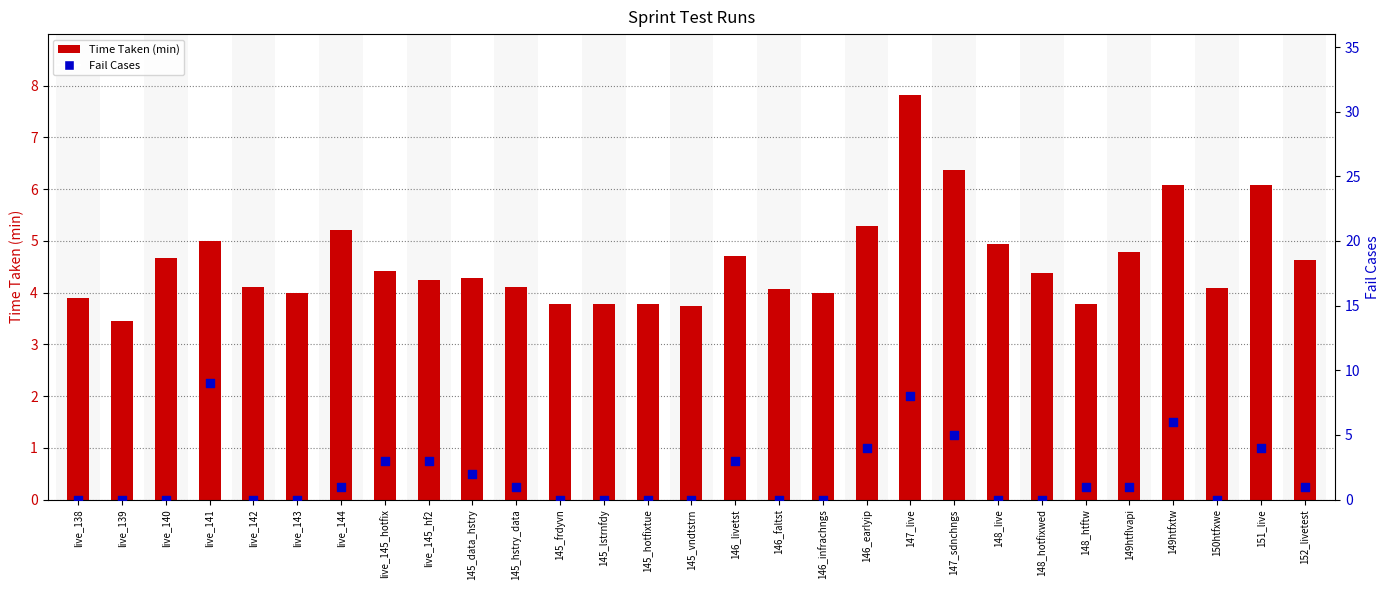

What are all the series names shown in the legend?

Time Taken (min), Fail Cases